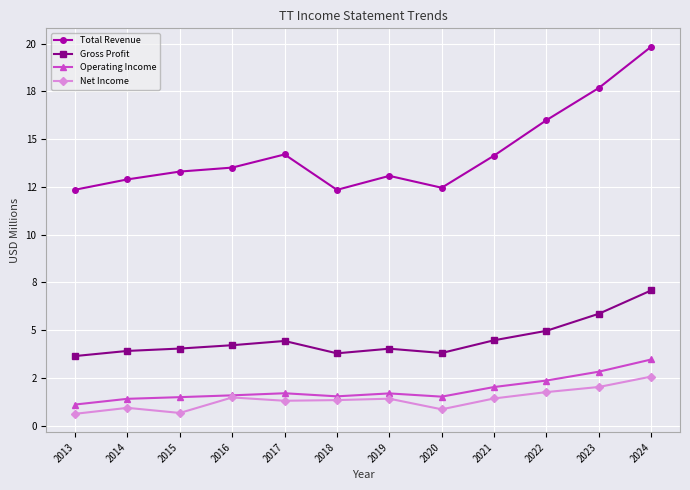

Is this an area chart (filled region under the line)?

No